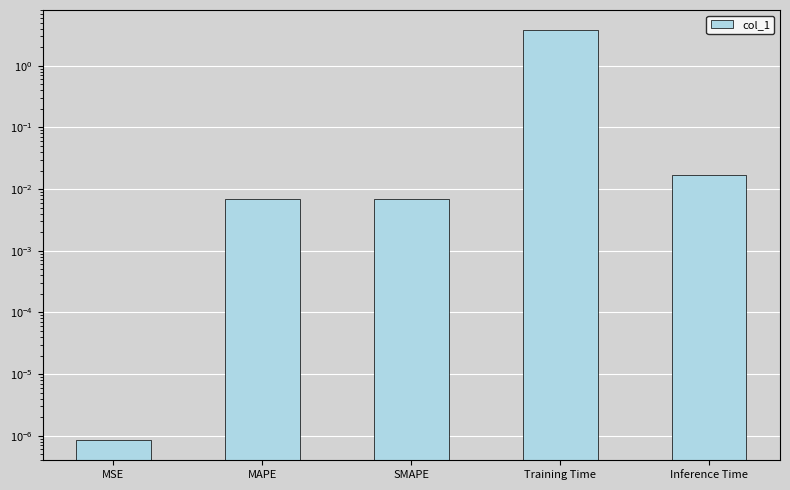

The value at MAPE is 0.0. True or false?

True